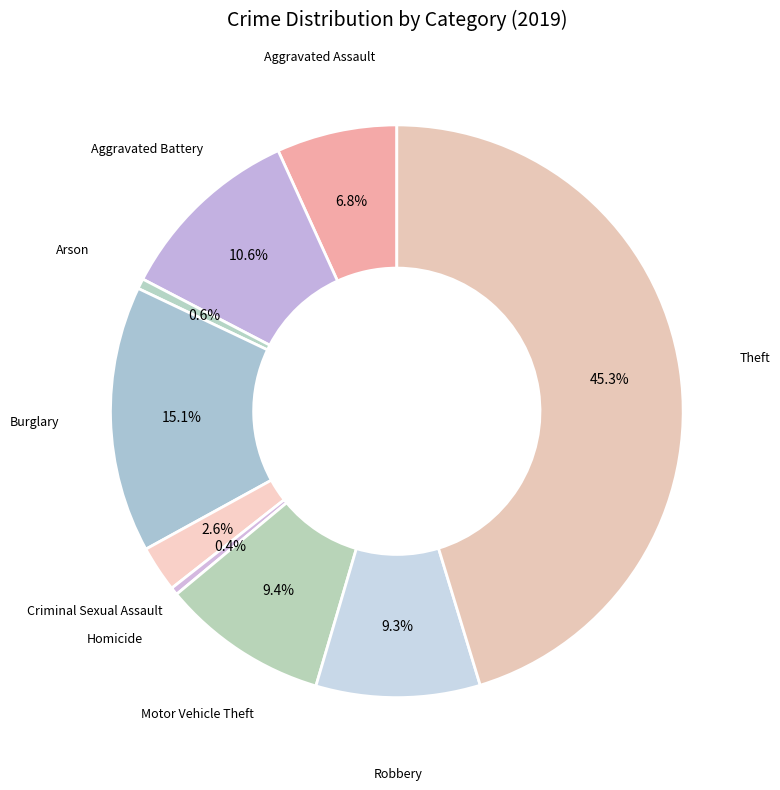

Approximately how many times larger is the value at Aggravated Battery compared to Aggravated Assault?

1.6